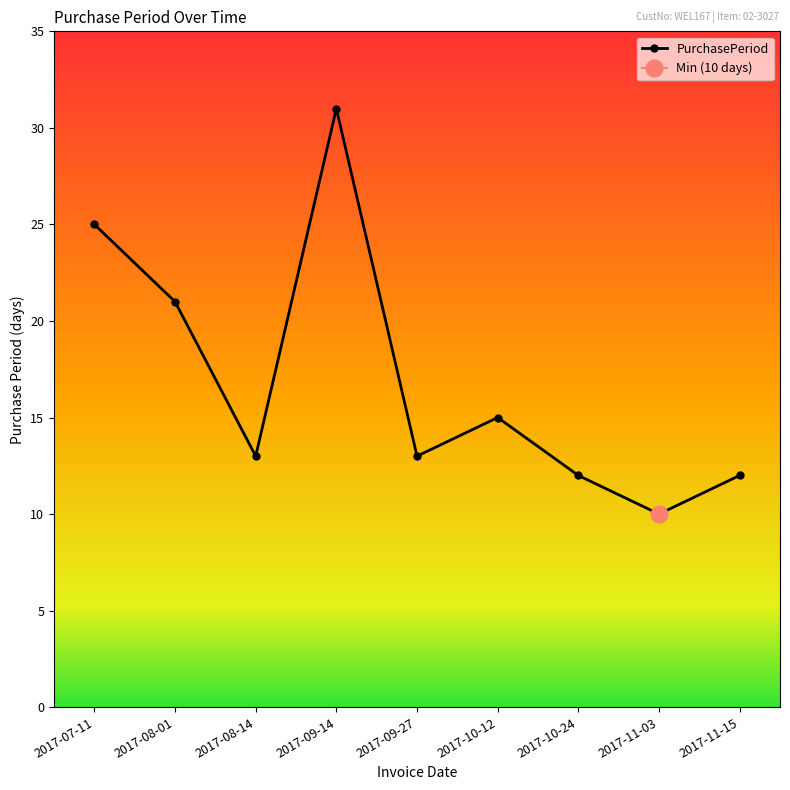

What position from the left is 2017-10-12?

6